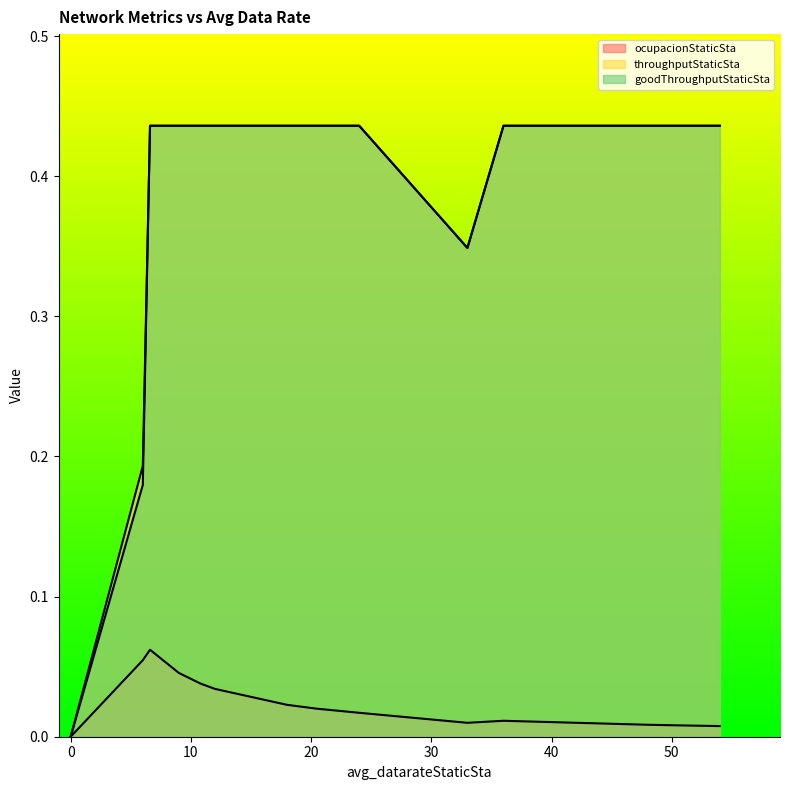

Which series has the largest total across all categories?

throughputStaticSta